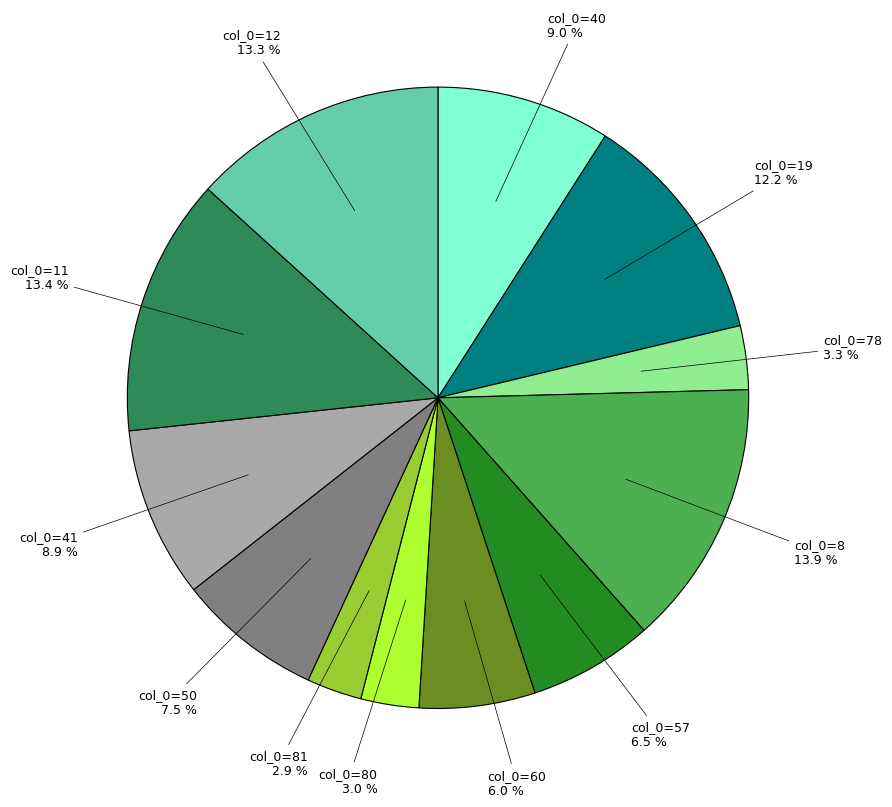

Is there any slice that represents more than half of the pie?

No